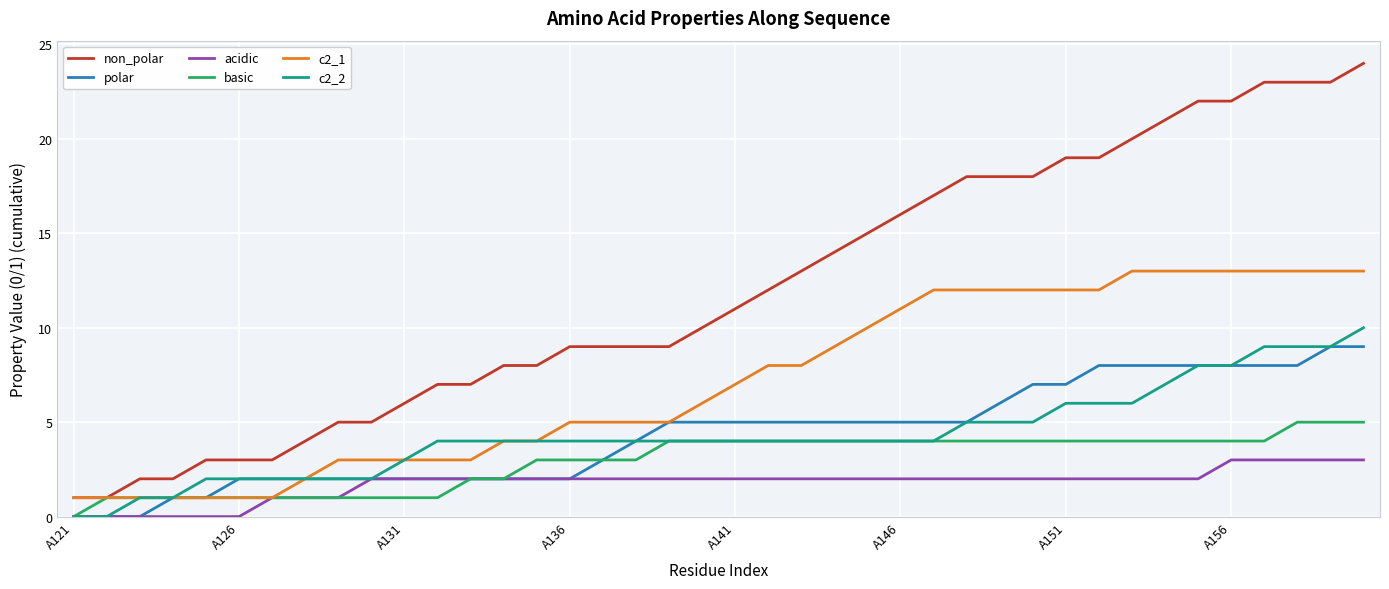

Which series has the largest range (max minus min)?

non_polar